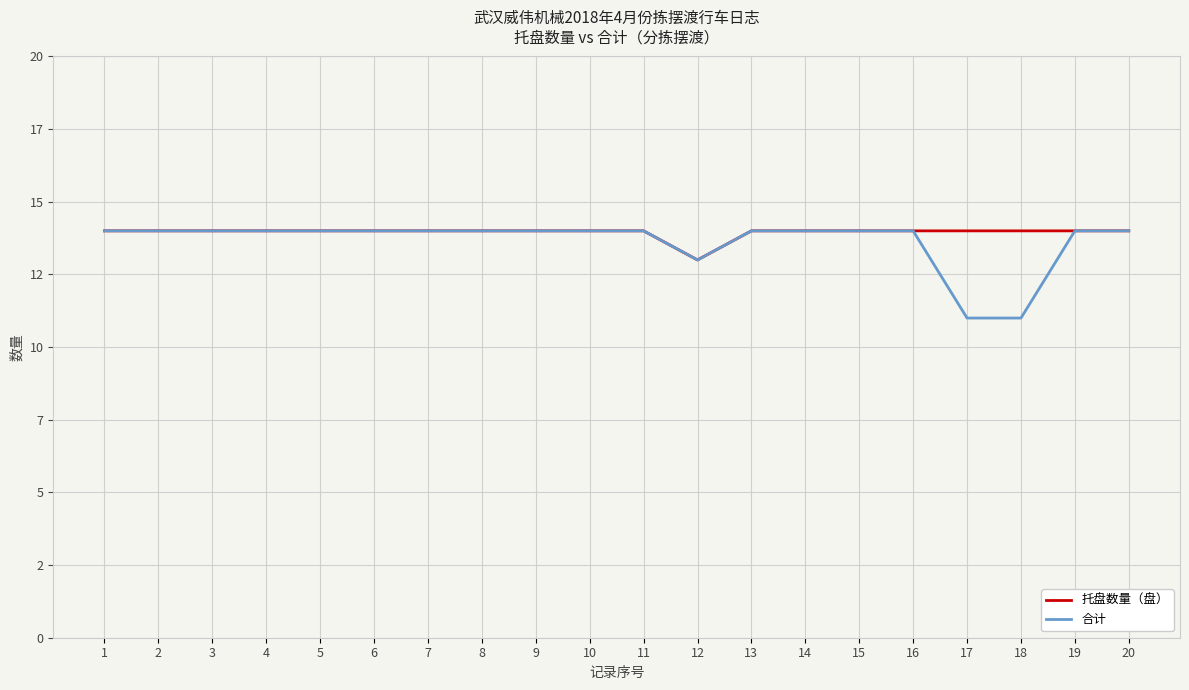

What are all the series names shown in the legend?

托盘数量（盘）, 合计